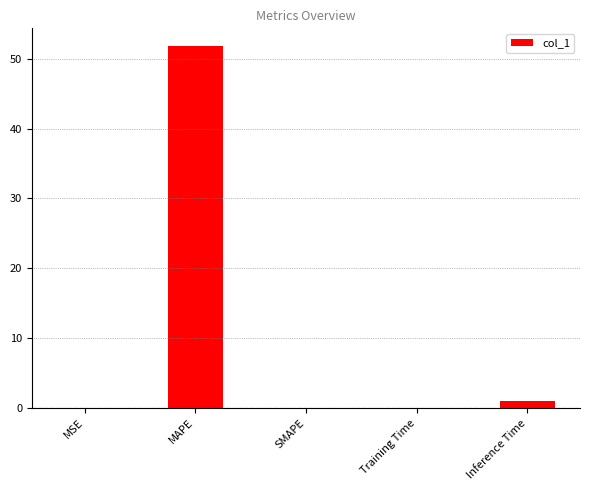

True or false: the data shows 51.8 at MAPE.

True